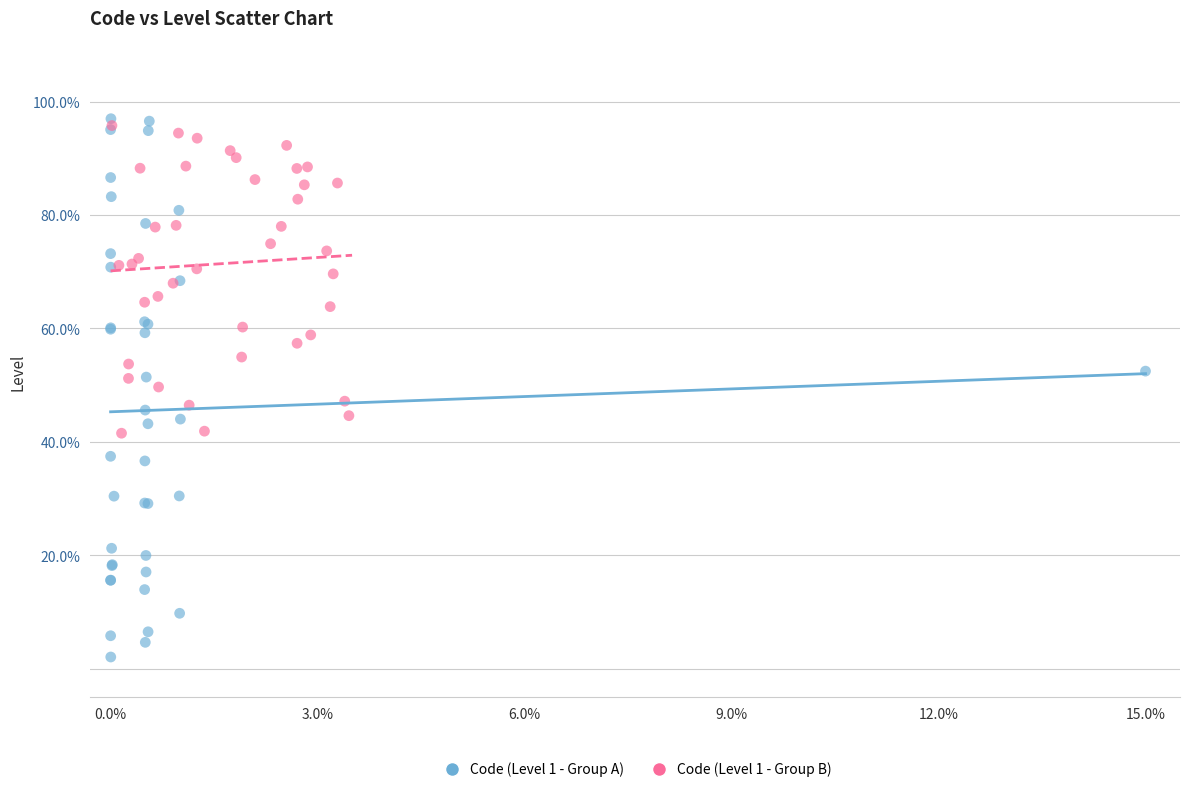

Which series reaches the minimum Y coordinate?

Code (Level 1 - Group A)